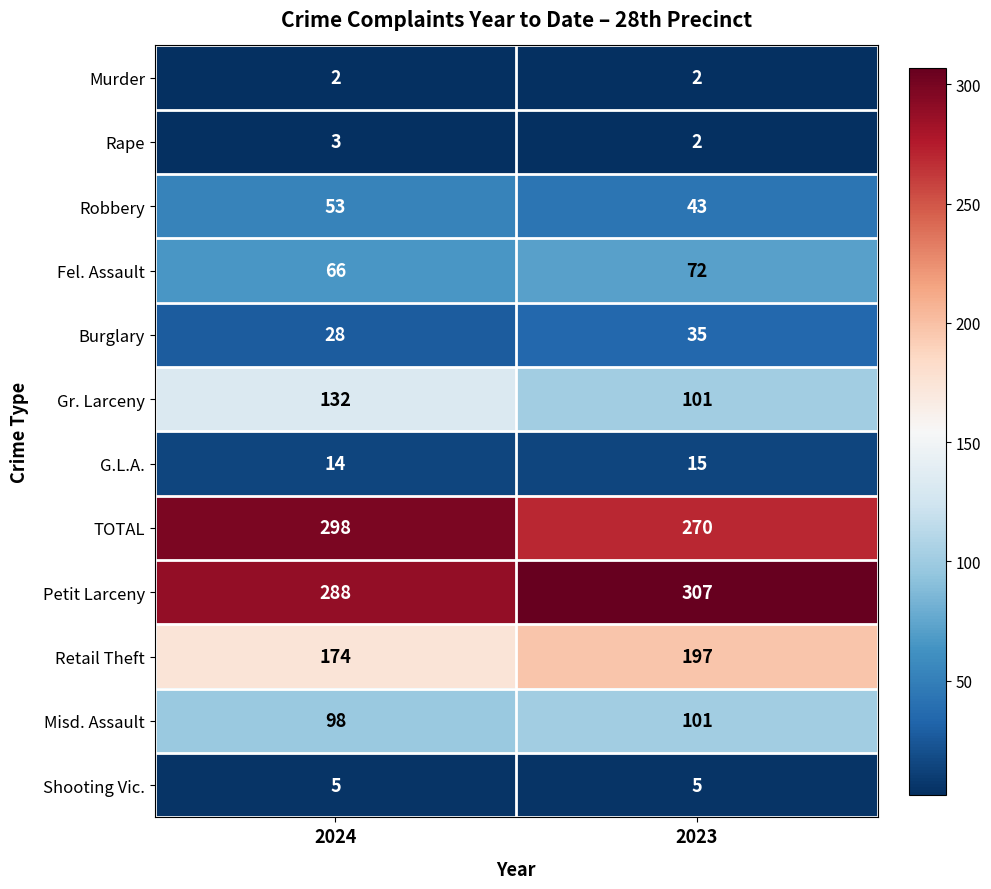

How many data points does each series have?

2